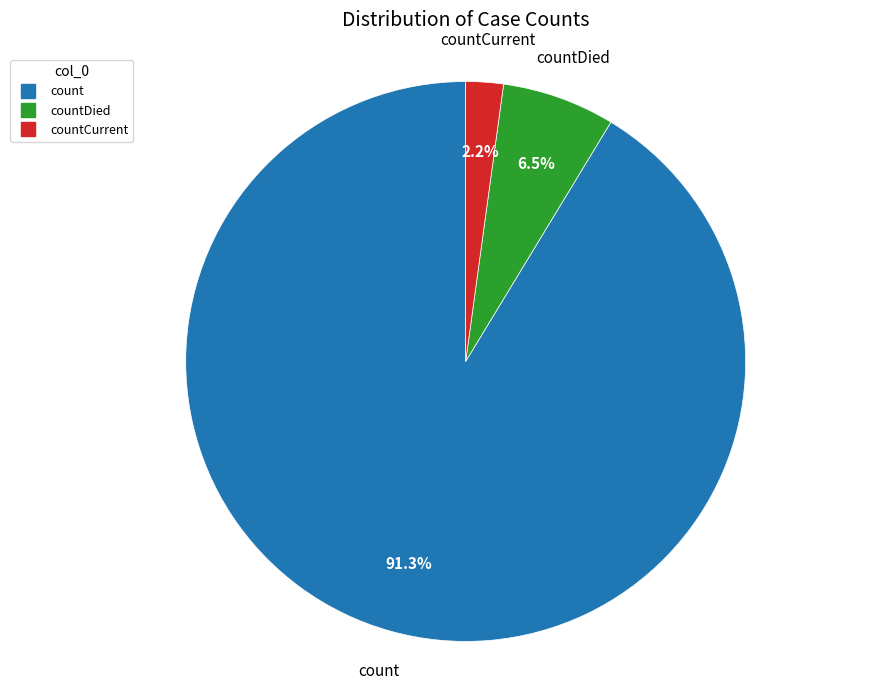

Is there a majority slice in this chart?

Yes